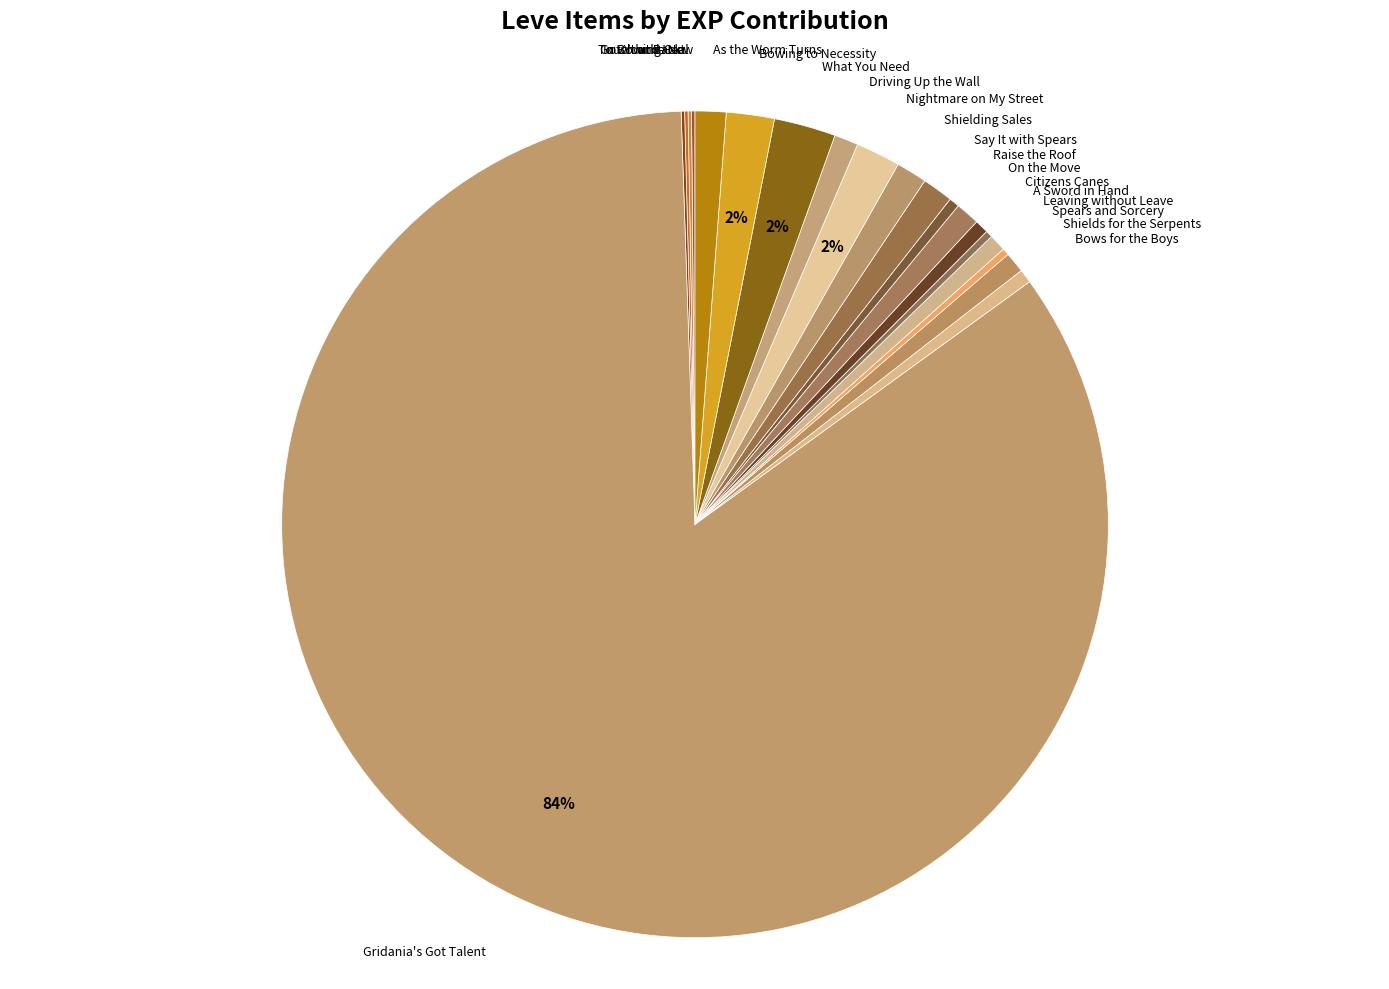

The What You Need slice represents 16% of the pie. True or false?

False